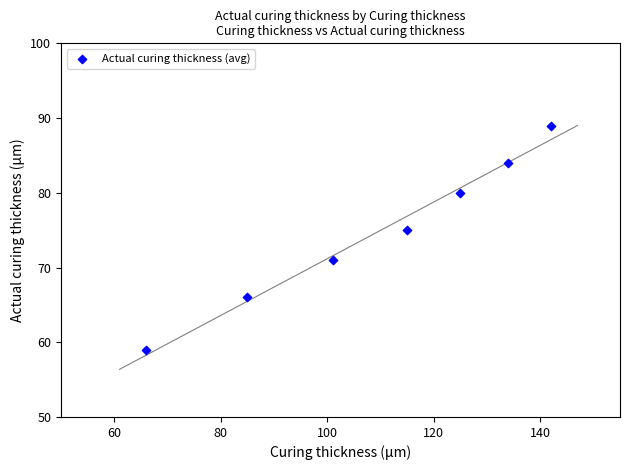

What Y value in the scatter plot is closest to 74?

75